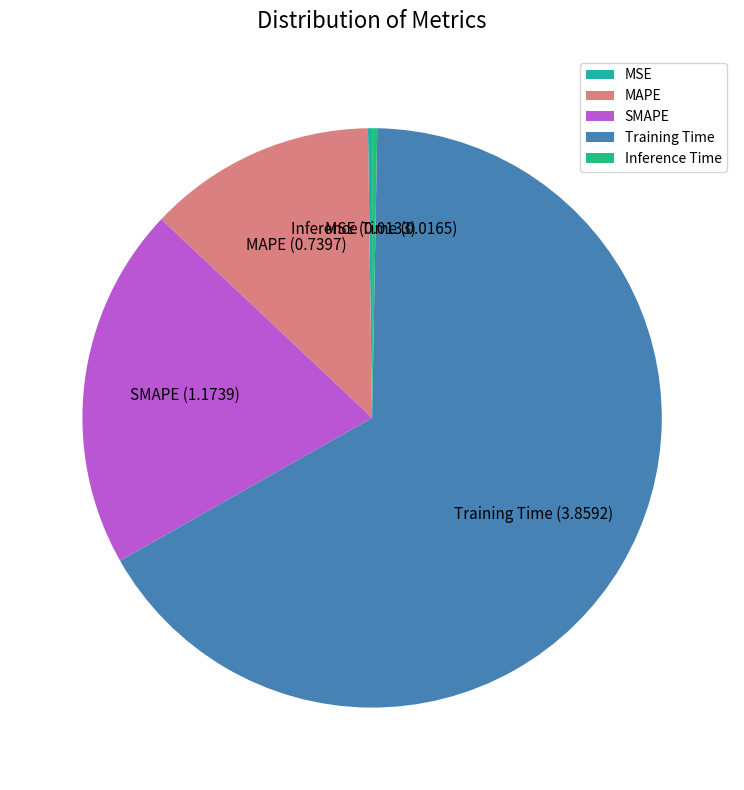

Is it true that Training Time is 67% of the pie?

True